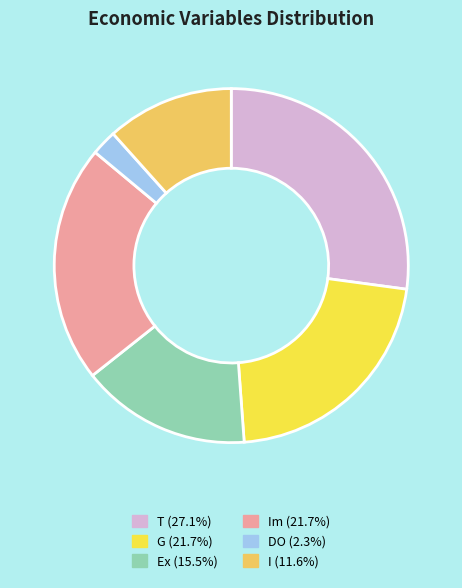

Approximately how many times larger is the value at G (21.7%) compared to Ex (15.5%)?

1.4